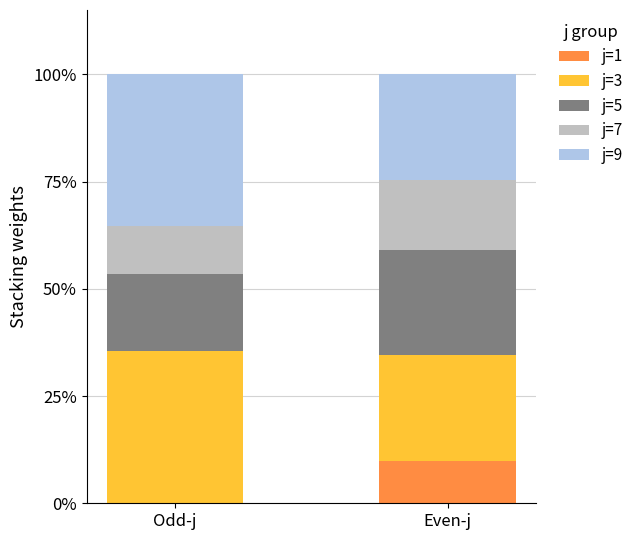

What is the sum of the j=1 values at Even-j and Odd-j?

9.9